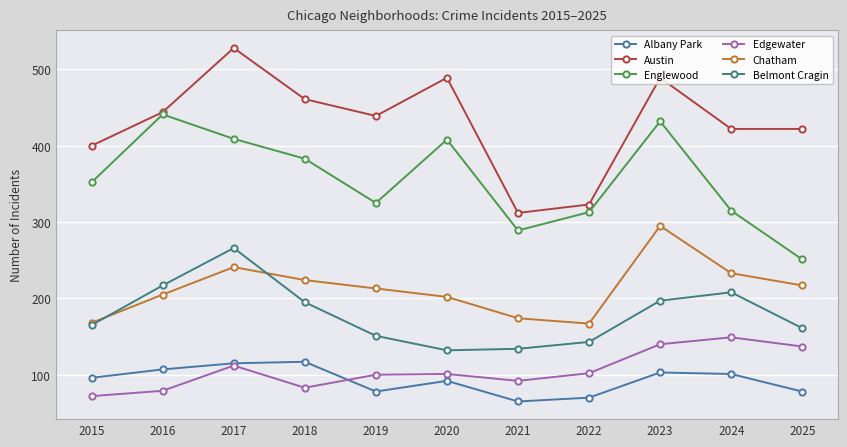

What is the sum of the Austin values at 2015 and 2022?

723